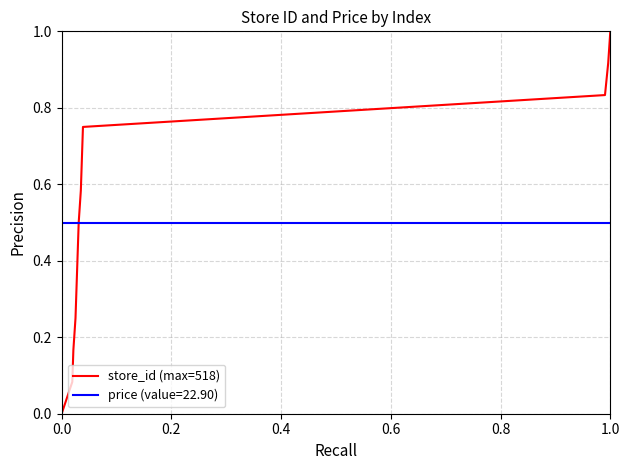

Which category has the highest value in the store_id (max=518) series?

1.0